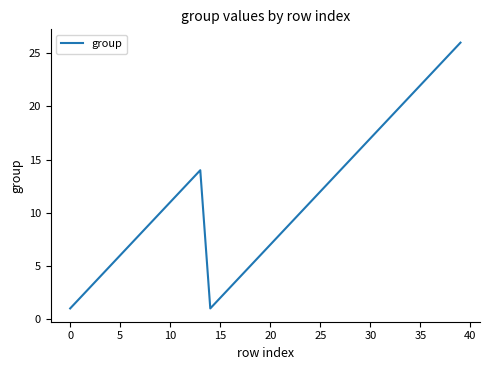

What is the maximum value shown in the chart?

26